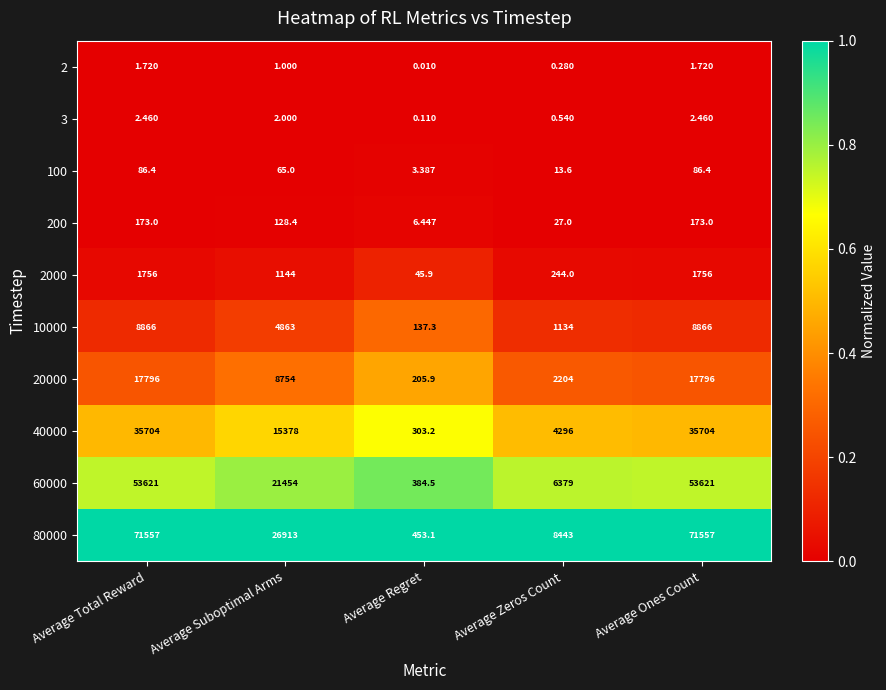

Where is 40000 nearest to the value 18003?

Average Suboptimal Arms